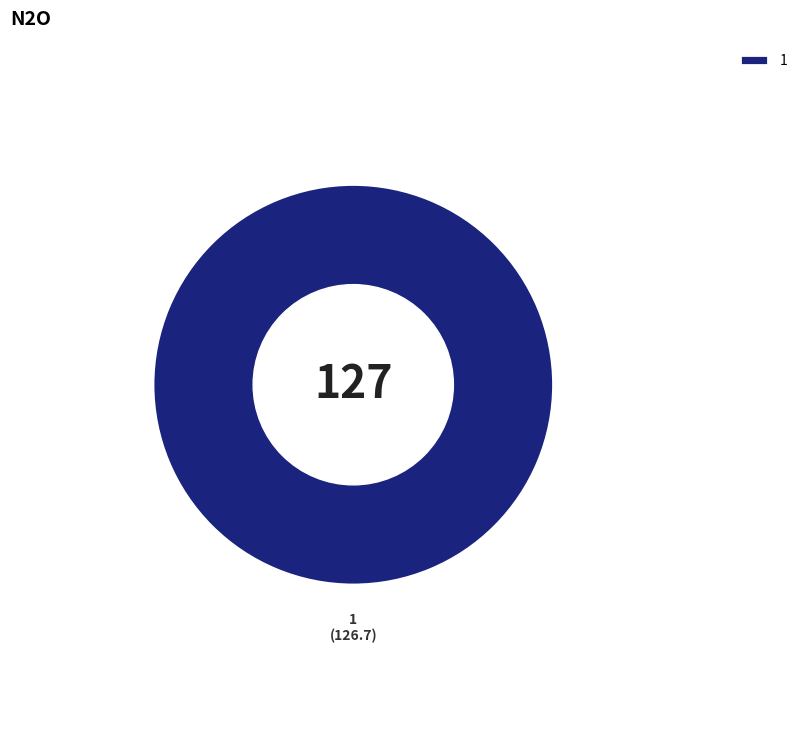

Is there a majority slice in this chart?

Yes